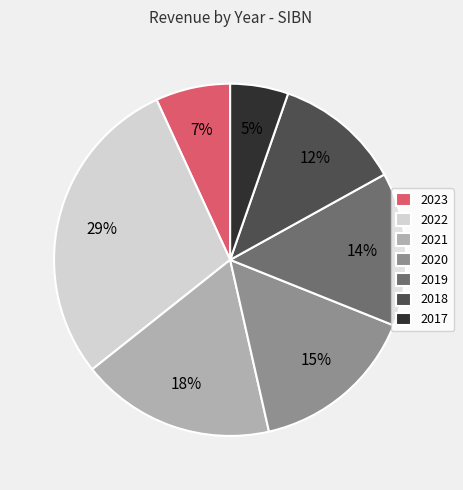

Combined, do 2022 and 2020 account for over 50%?

No